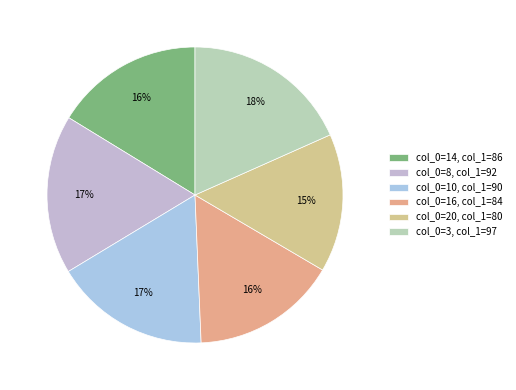

Which category has the smallest portion of the pie?

col_0=20, col_1=80